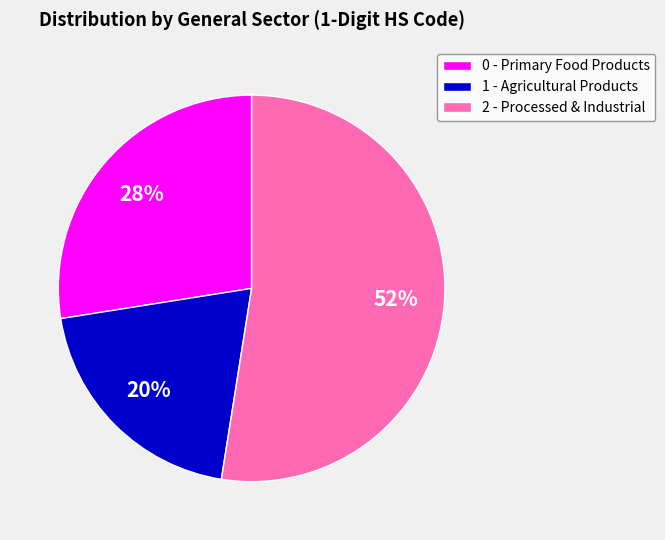

Is the sum of 0 - Primary Food Products and 1 - Agricultural Products greater than half?

No